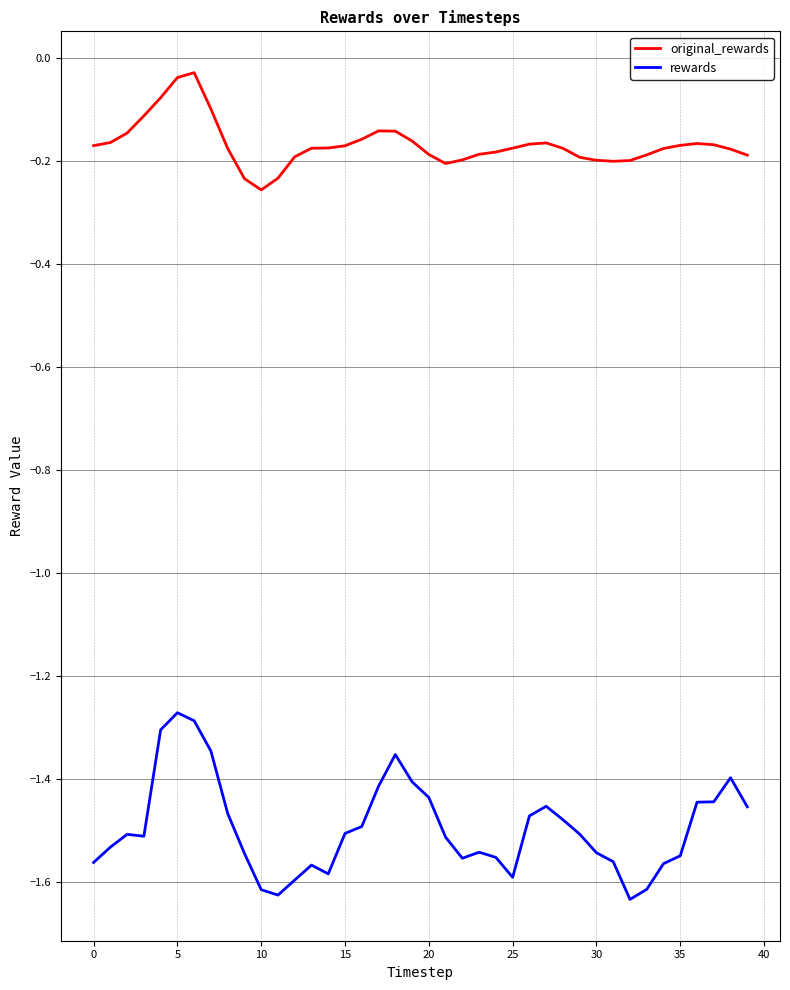

List the series in order of their overall mean, lowest first.

rewards, original_rewards